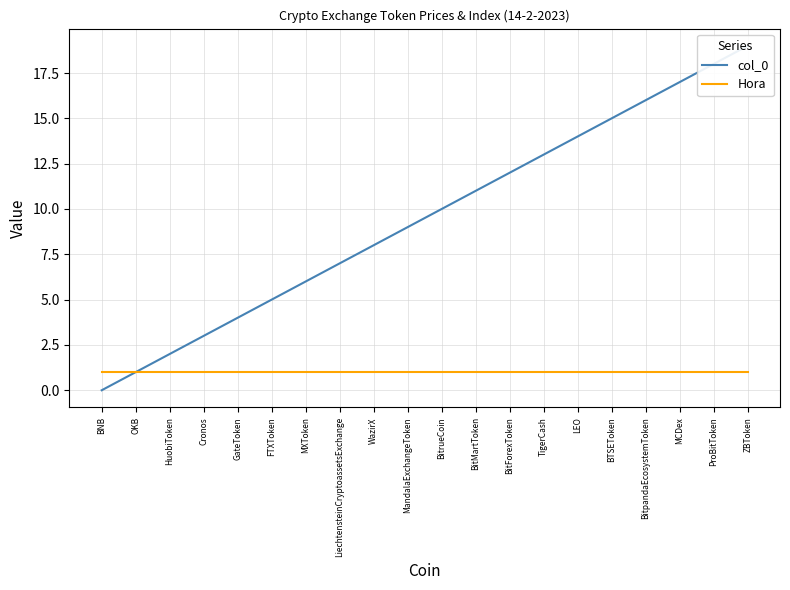

What is the total value across all series at LEO?

15